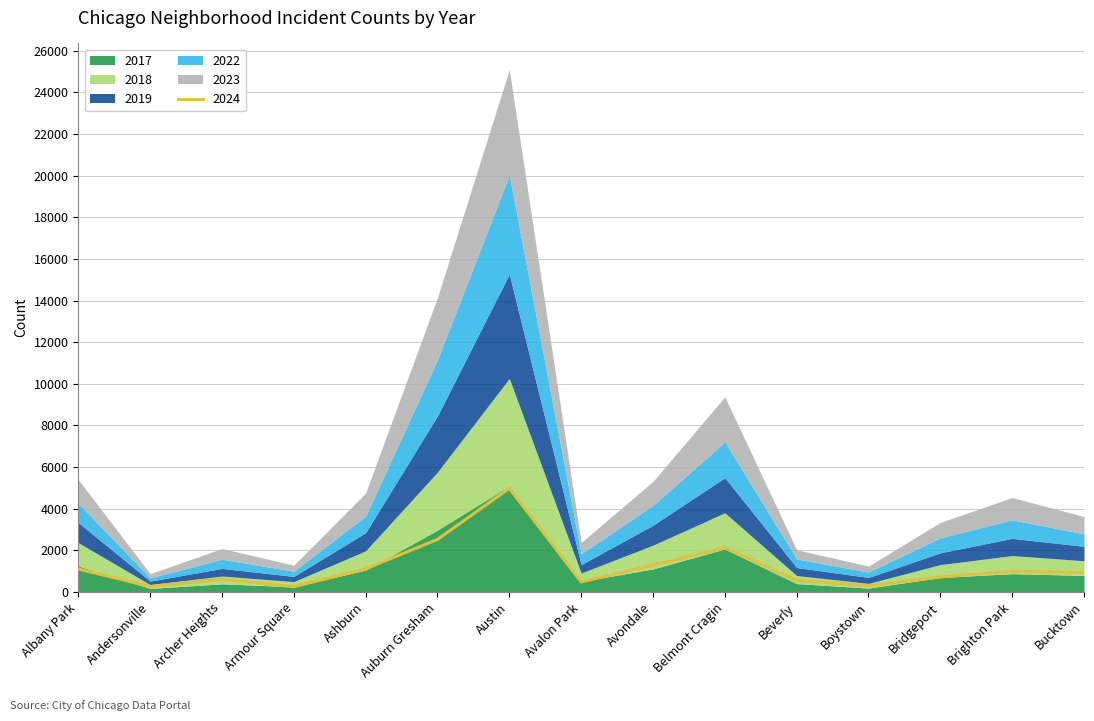

What is the label of the 10th point from the right?

Auburn Gresham